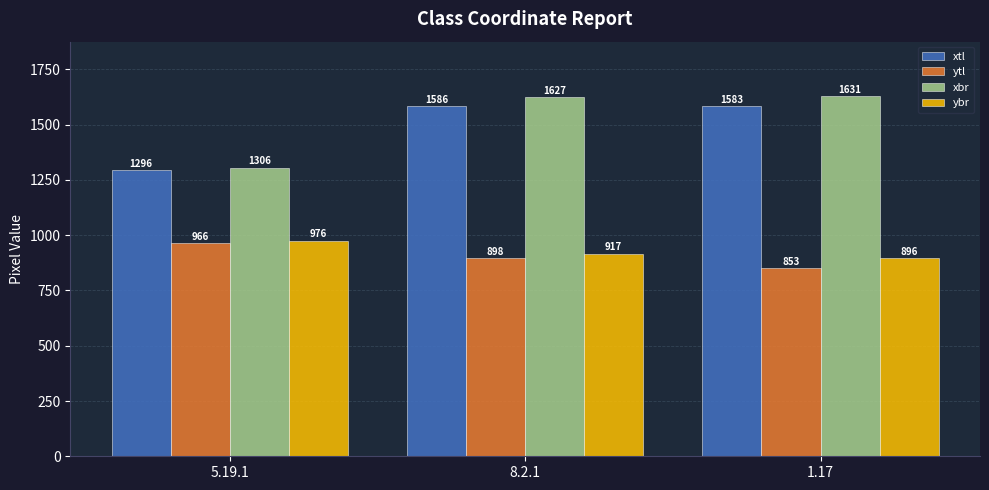

What are all the series names shown in the legend?

xtl, ytl, xbr, ybr